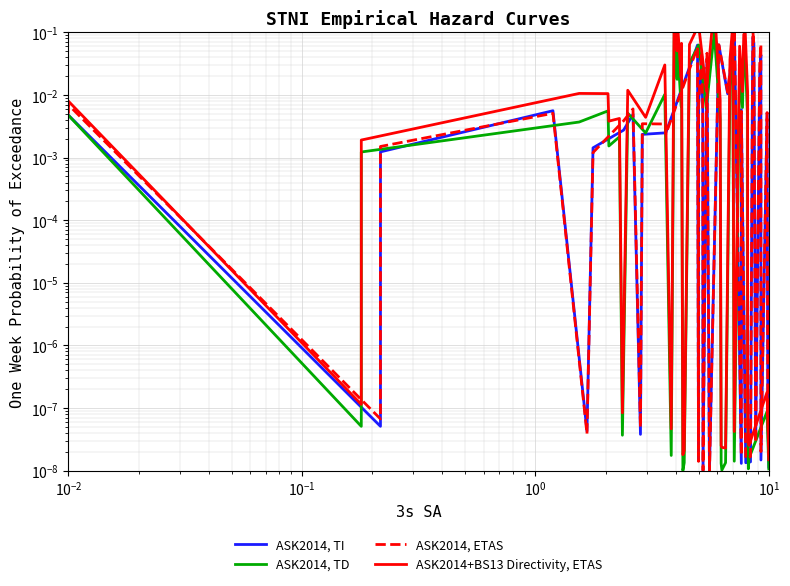

Which category has the lowest value in the ASK2014+BS13 Directivity, ETAS series?

39